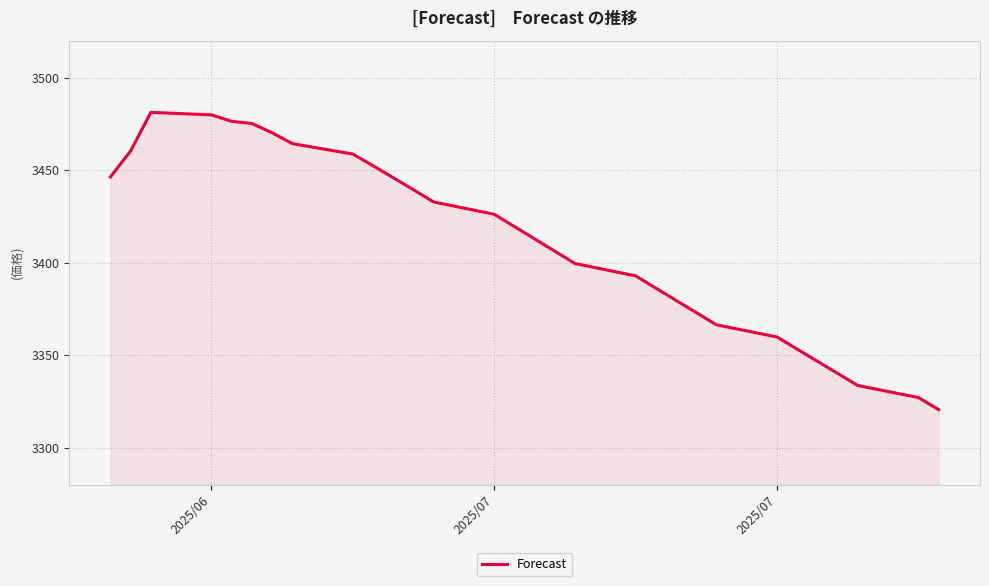

True or false: the data has more than 2 interior local peaks.

False